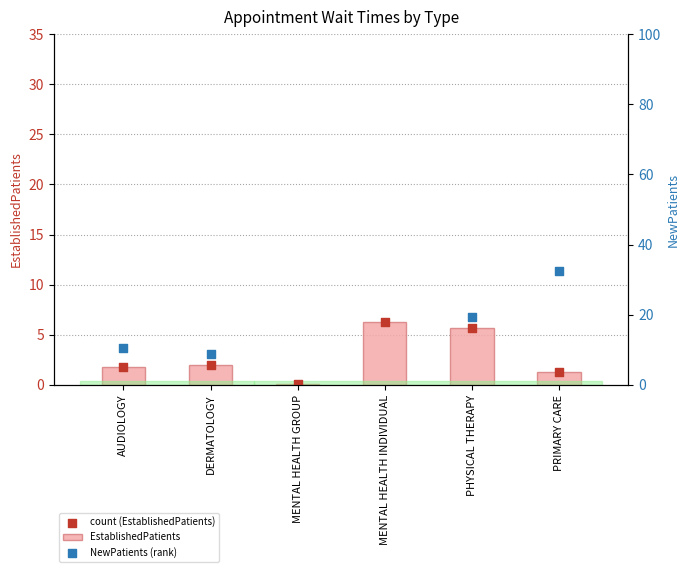

What is the change in value from MENTAL HEALTH GROUP to PRIMARY CARE?

+1.2